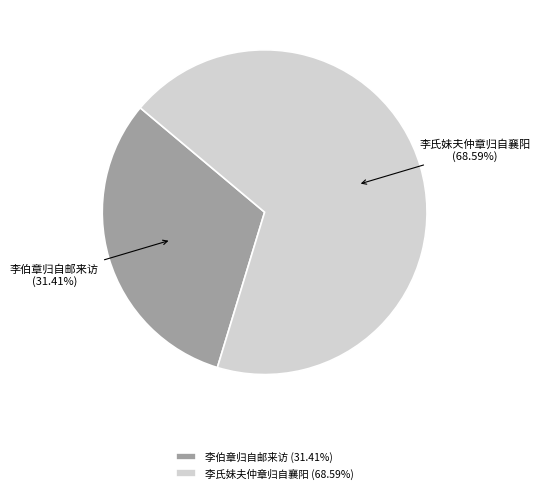

To the nearest percent, what is the combined percentage of 李氏妹夫仲章归自襄阳 and 李伯章归自邮来访?

100%